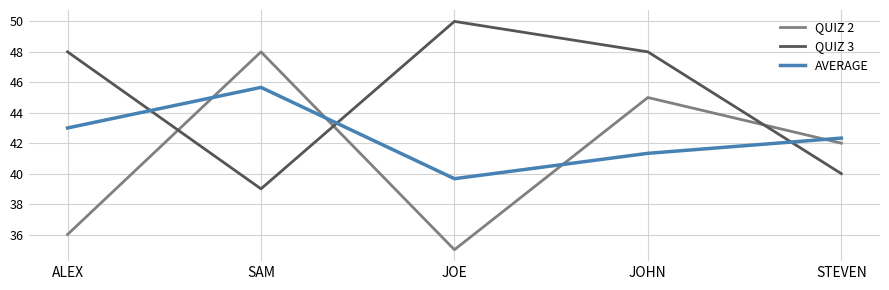

After their last crossing, which series has the higher values: AVERAGE or QUIZ 2?

AVERAGE